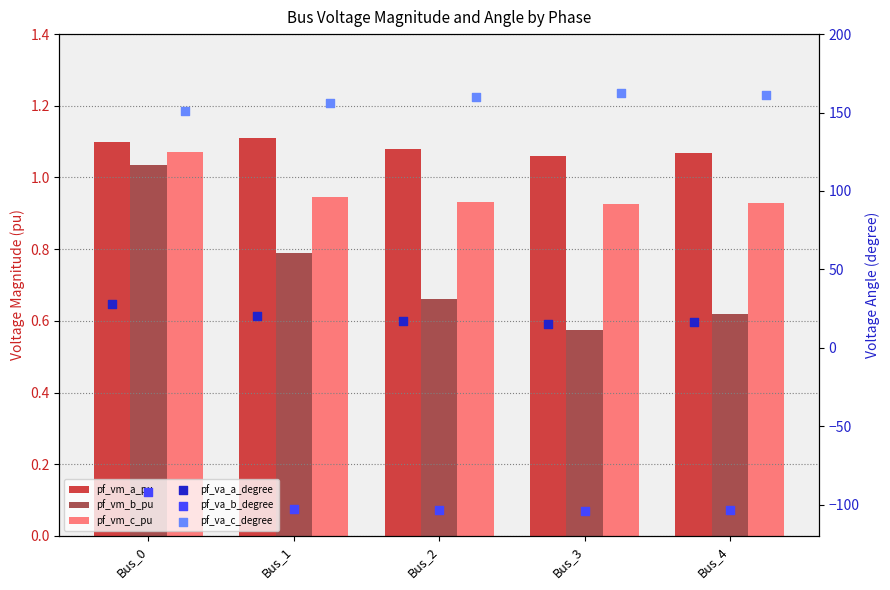

Is the value of pf_vm_c_pu at Bus_4 greater than the value of pf_vm_b_pu at Bus_4?

Yes